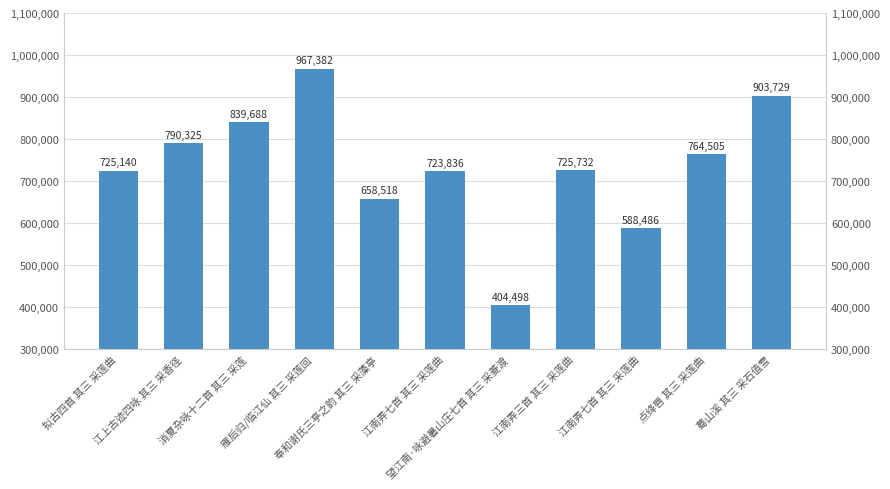

List the labels in order of value, largest first.

雁后归/临江仙 其三 采莲回, 蓦山溪 其三 采石值雪, 消夏杂咏十二首 其三 采莲, 江上古迹四咏 其三 采香径, 点绛唇 其三 采莲曲, 江南弄三首 其三 采莲曲, 拟古四首 其三 采莲曲, 江南弄七首 其三 采莲曲, 奉和谢氏三亭之韵 其三 采藻亭, 江南弄七首 其三 采莲曲, 望江南·咏避暑山庄七首 其三 采菱渡